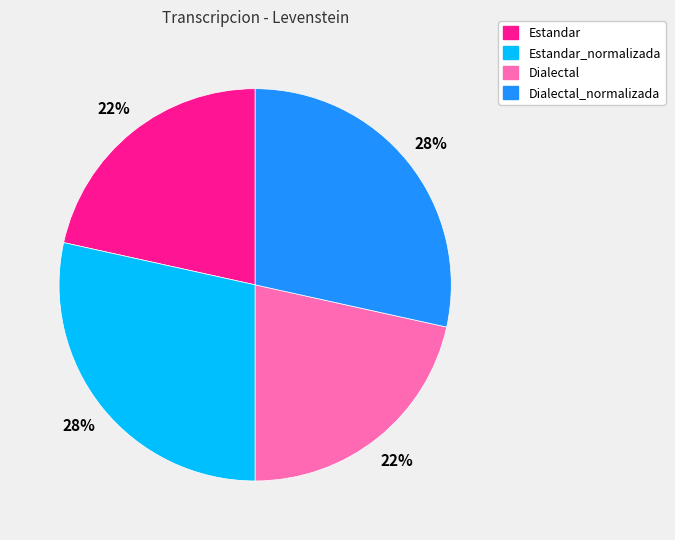

What percentage is the Estandar_normalizada slice, to the nearest percent?

28%